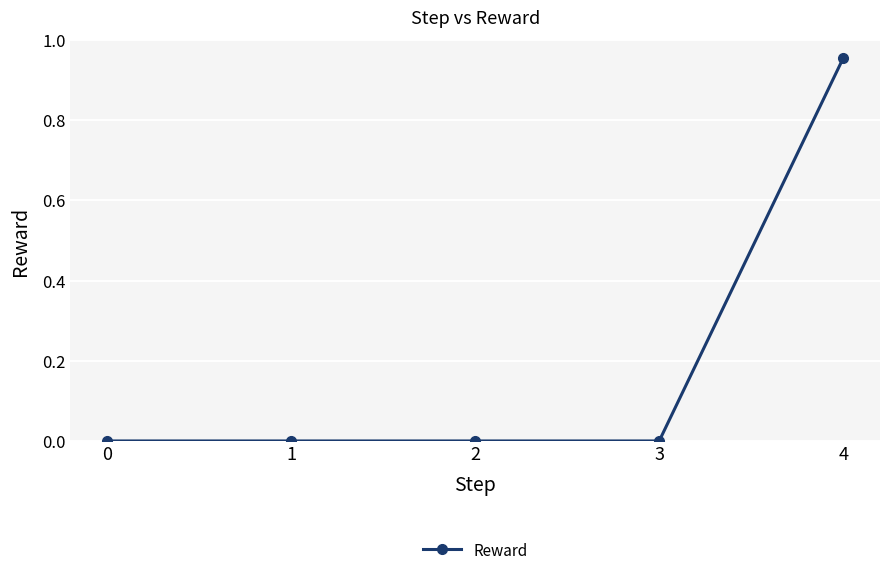

The value at 3 is 0.4. True or false?

False